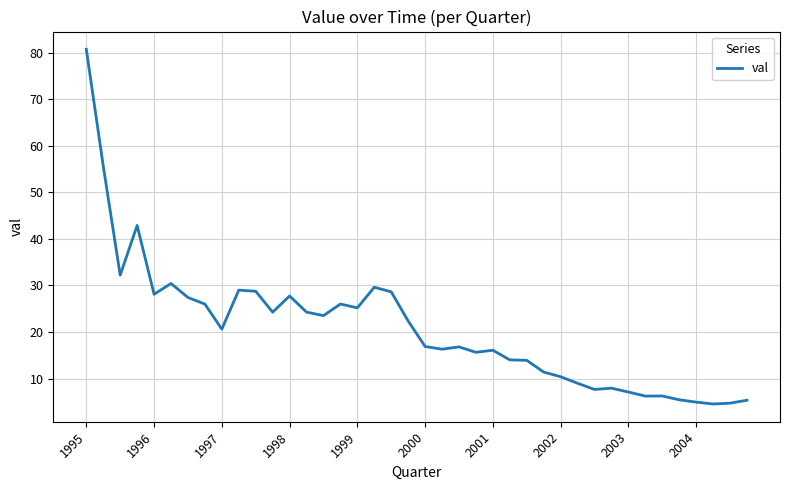

What is the minimum value shown in the chart?

4.5